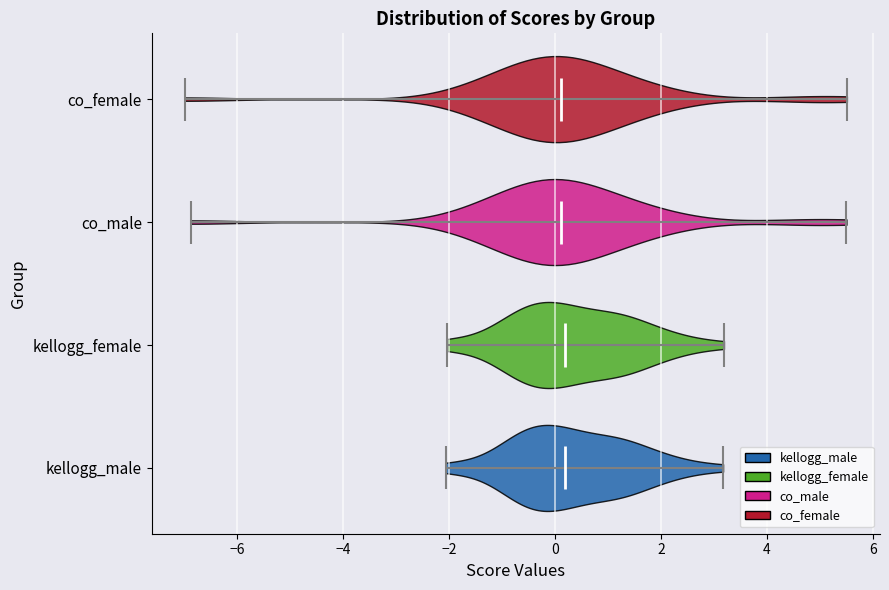

Reading bottom to top, read every violin against the x-axis: where its median line is, and the lowest and highest points it reaches. The values are not printed on the chart, so give them approximately, as read against the axis.

kellogg_male: median line 0.2, lowest point -2.0, highest point 3.2
kellogg_female: median line 0.2, lowest point -2.0, highest point 3.2
co_male: median line 0.2, lowest point -6.8, highest point 5.4
co_female: median line 0.2, lowest point -7.0, highest point 5.6